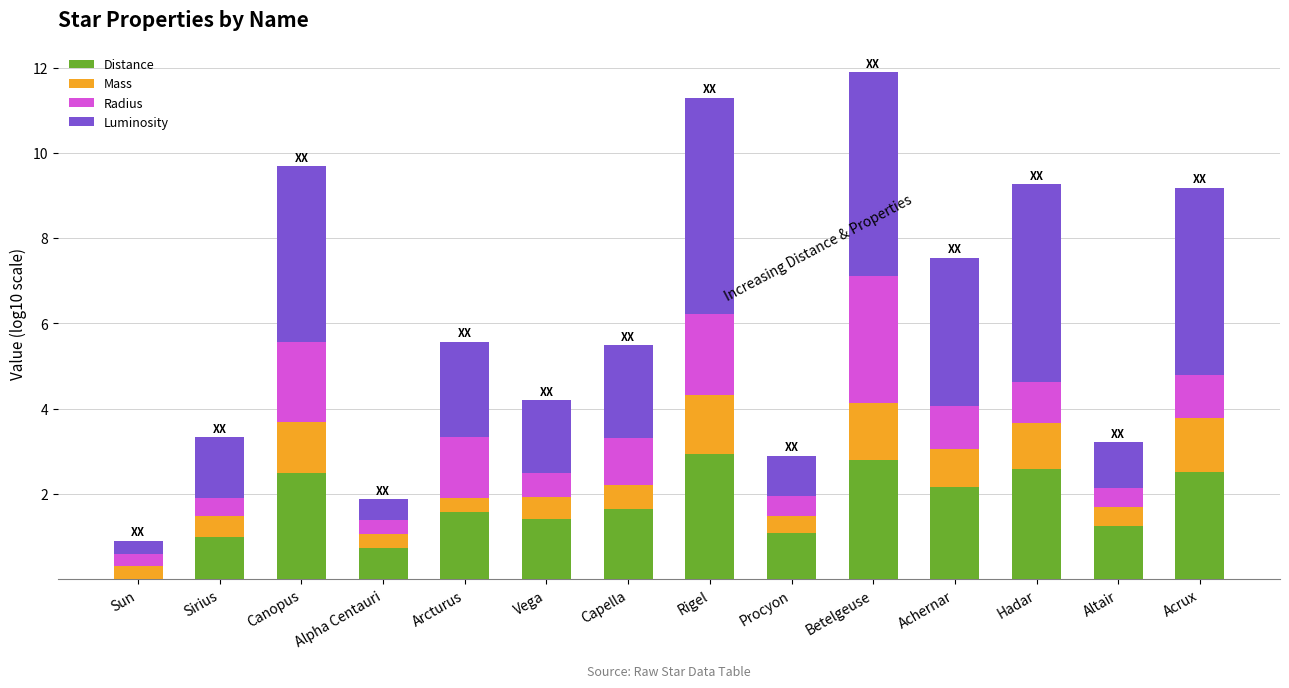

True or false: Distance has a value of 2.9 at Rigel.

True